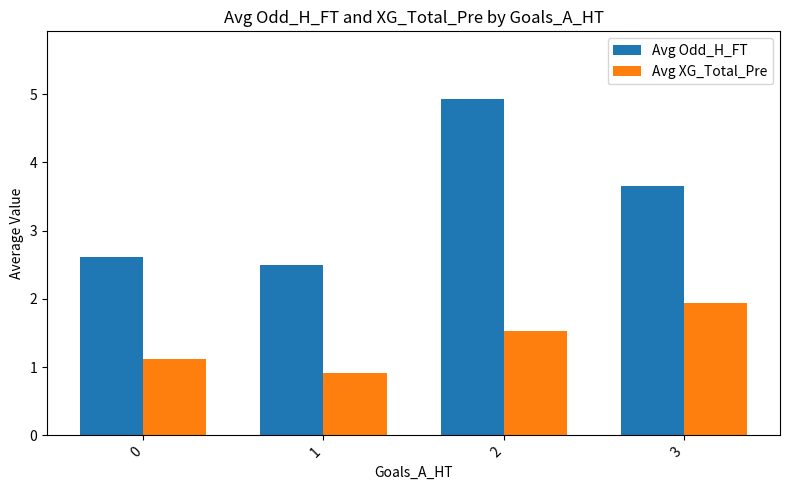

How many bars are there in each group?

2